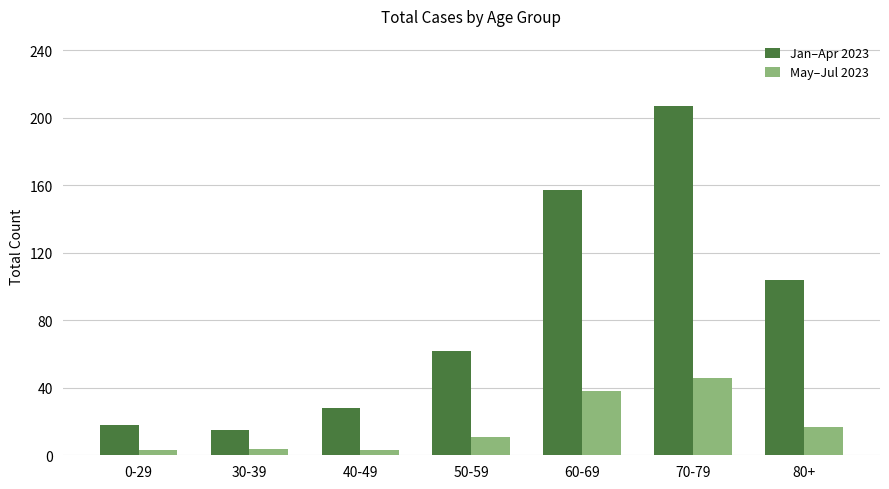

Which category has the lowest value in the Jan–Apr 2023 series?

30-39